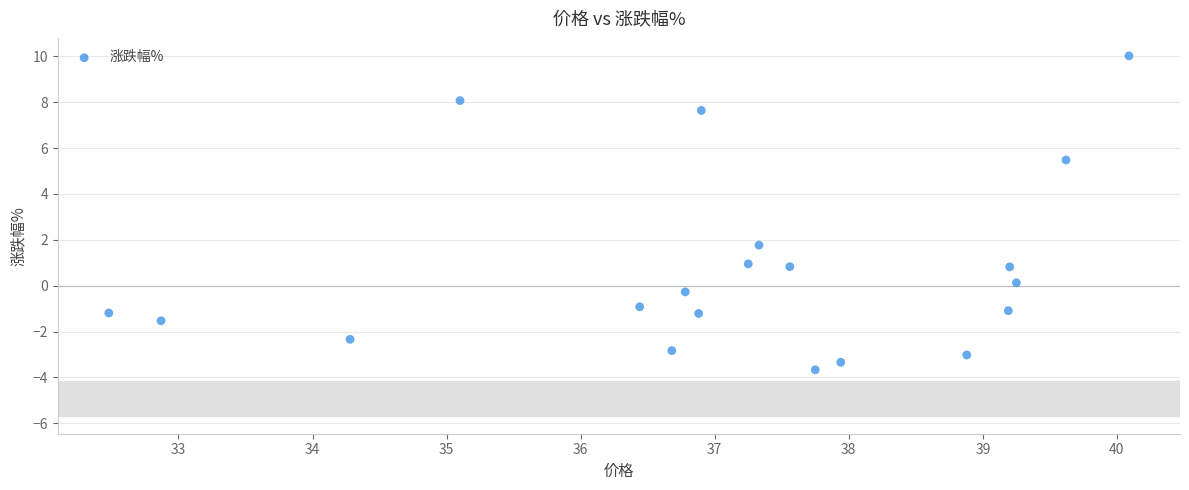

What Y value in the scatter plot is closest to 3?

1.8